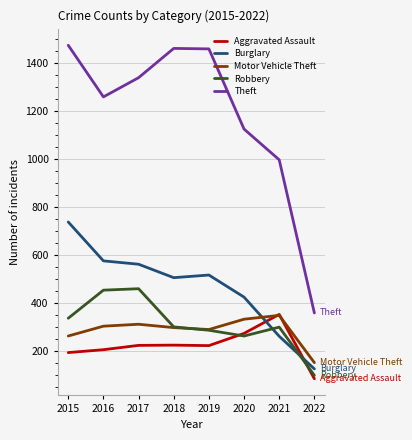

Count the number of data series in this chart.

5